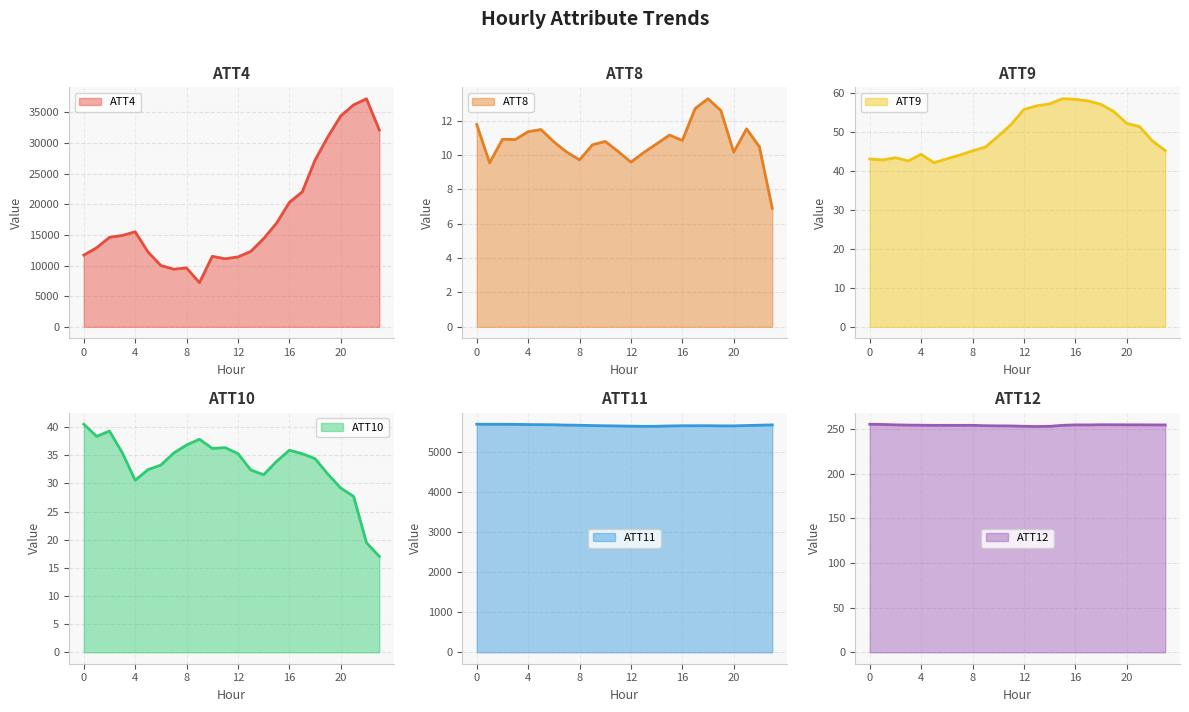

What is the sum of all ATT4 values?

436000